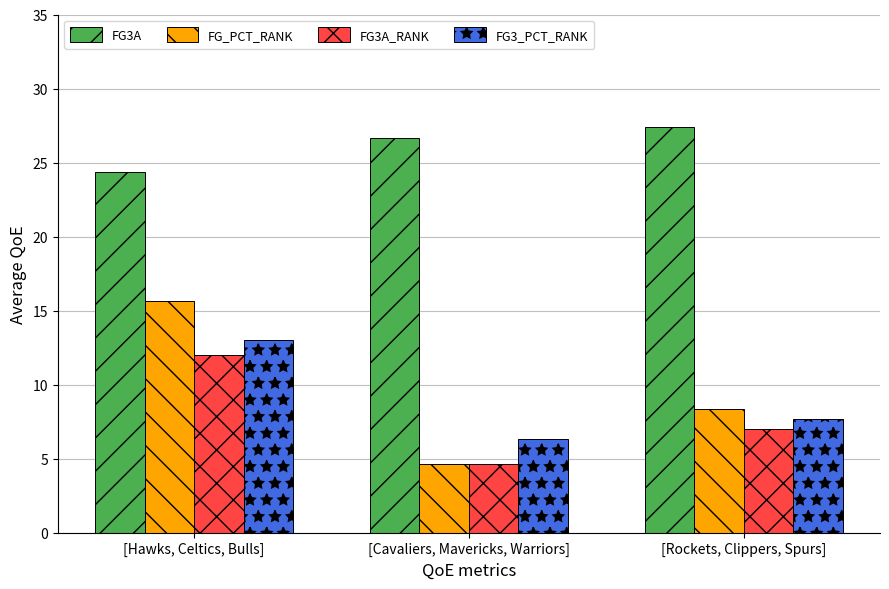

Are the bars horizontal?

No